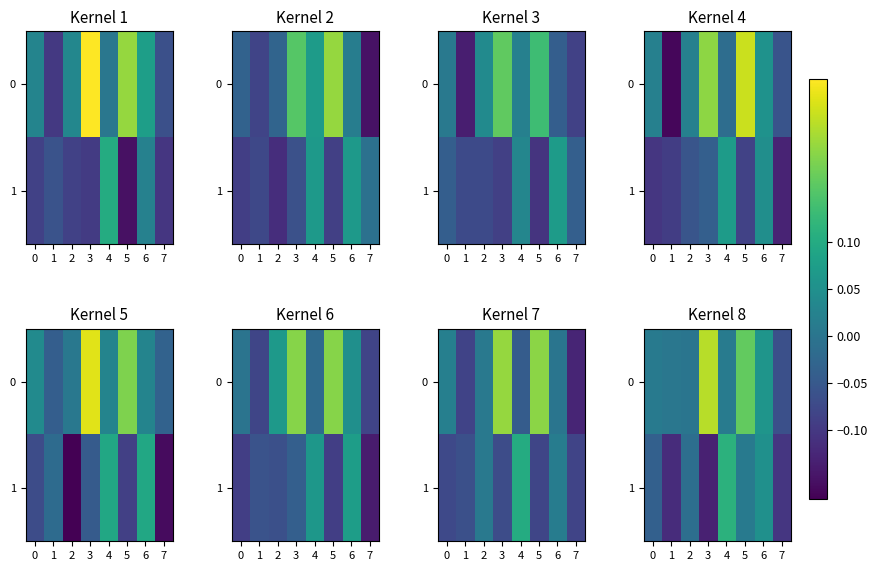

At which category is the sum across all series the highest?

5